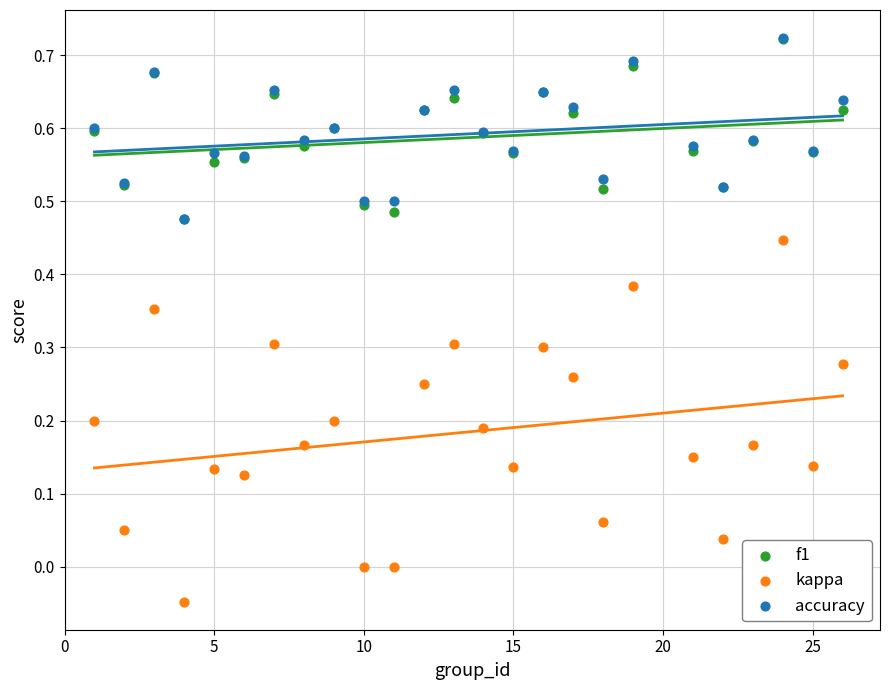

Which series has the widest spread of Y values?

kappa